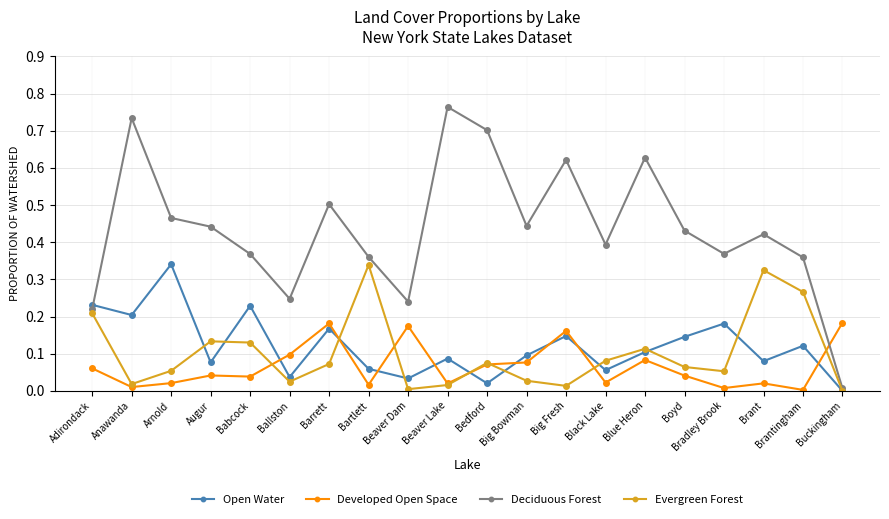

True or false: Deciduous Forest and Open Water intersect in this chart.

True